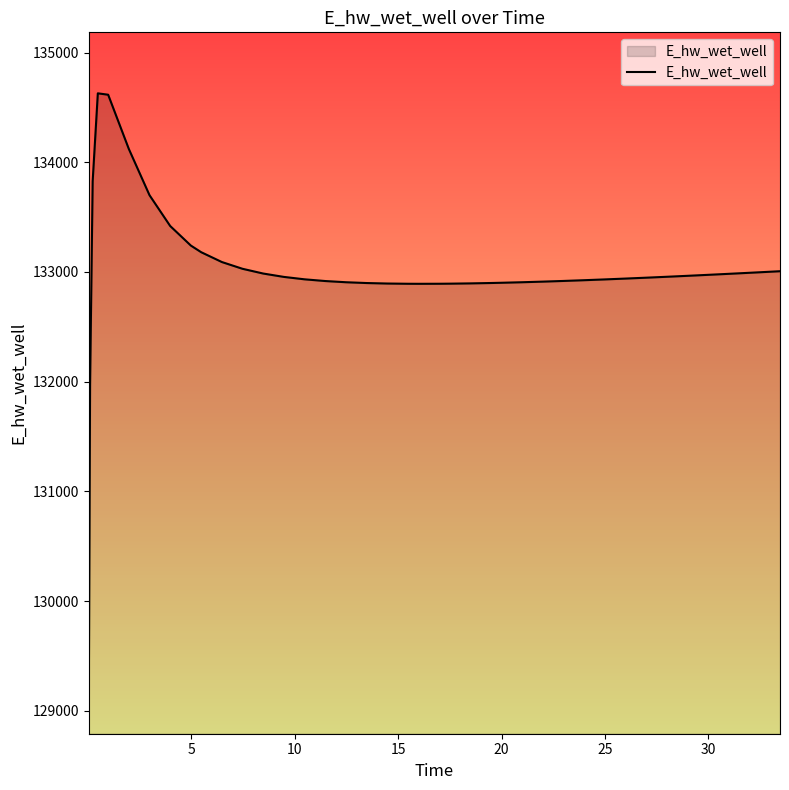

What is the minimum value shown in the chart?

129070.3